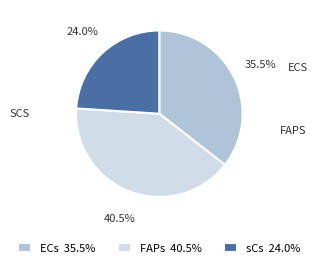

Does sCs represent more than half of the total?

No